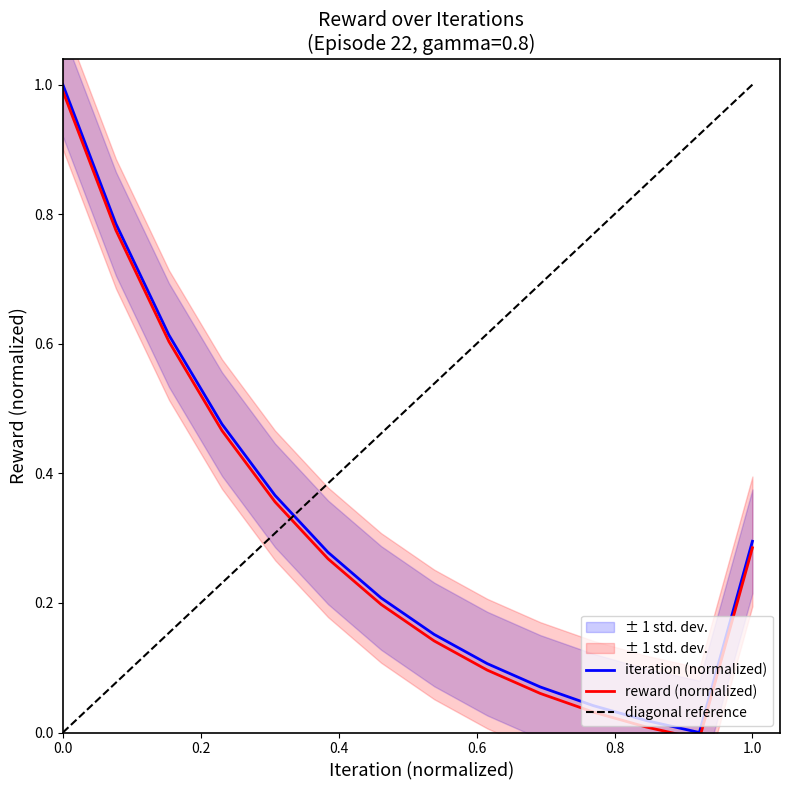

What is the change in value from 8 to 12?

-0.1